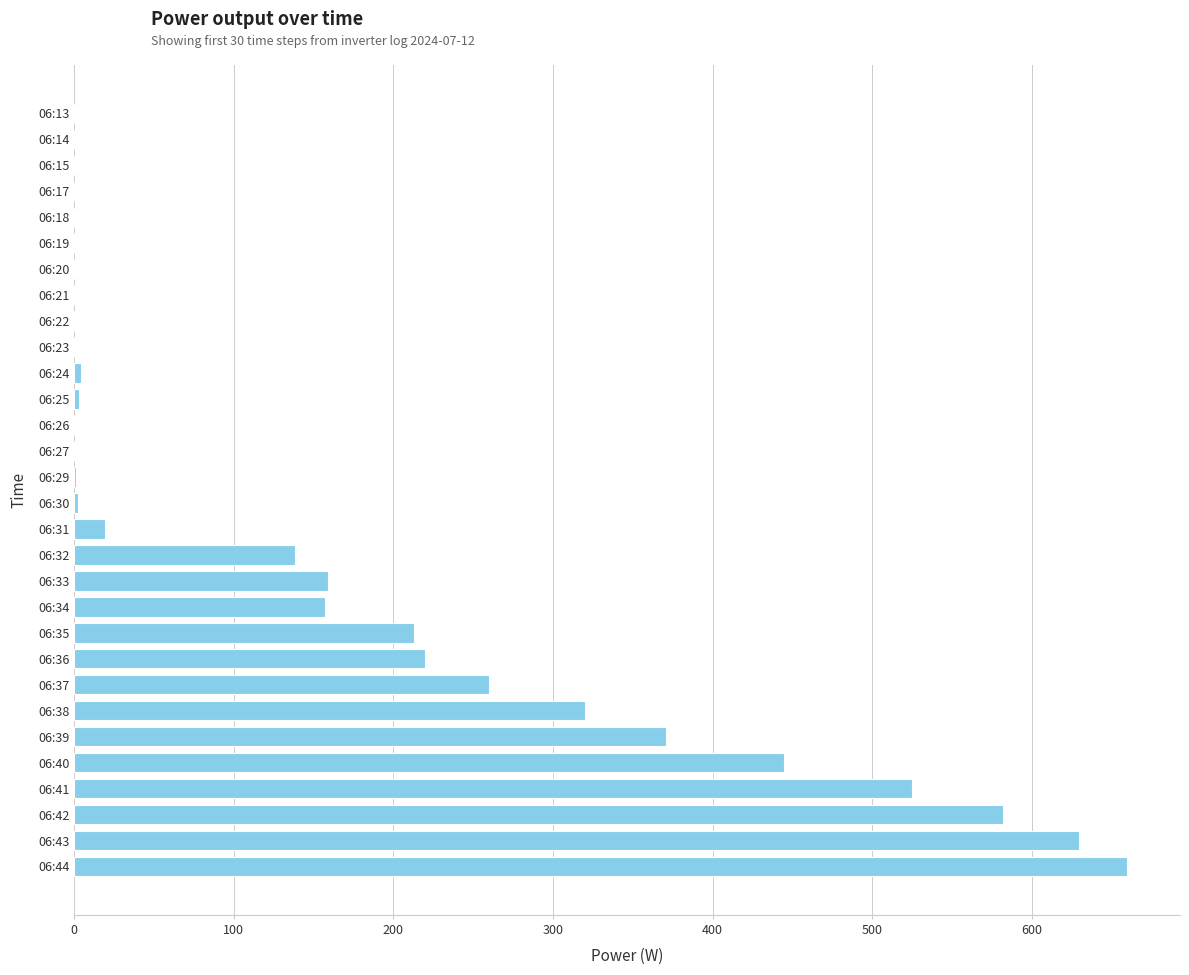

True or false: the data shows 120 at 06:38.

False